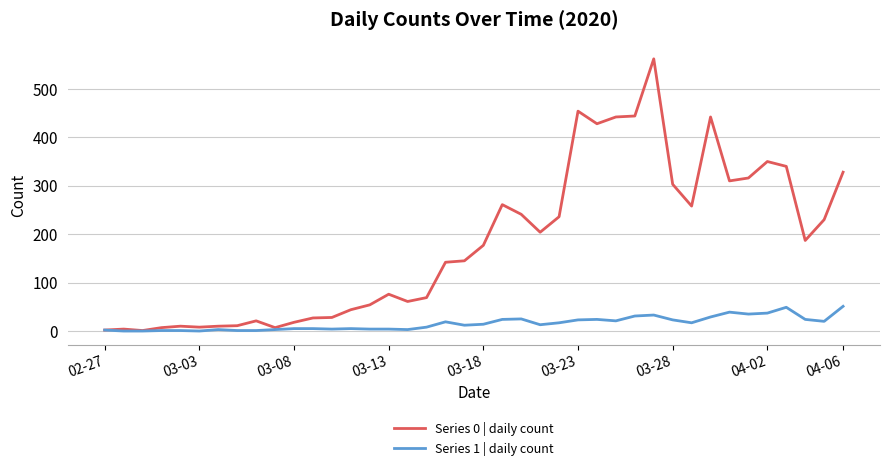

Which series has the widest spread of values?

Series 0 | daily count